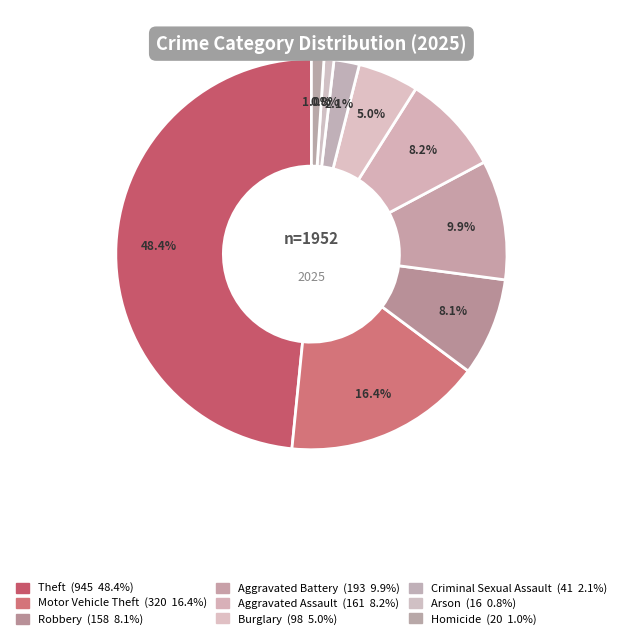

To the nearest percent, what is the combined percentage of Burglary and Arson?

6%